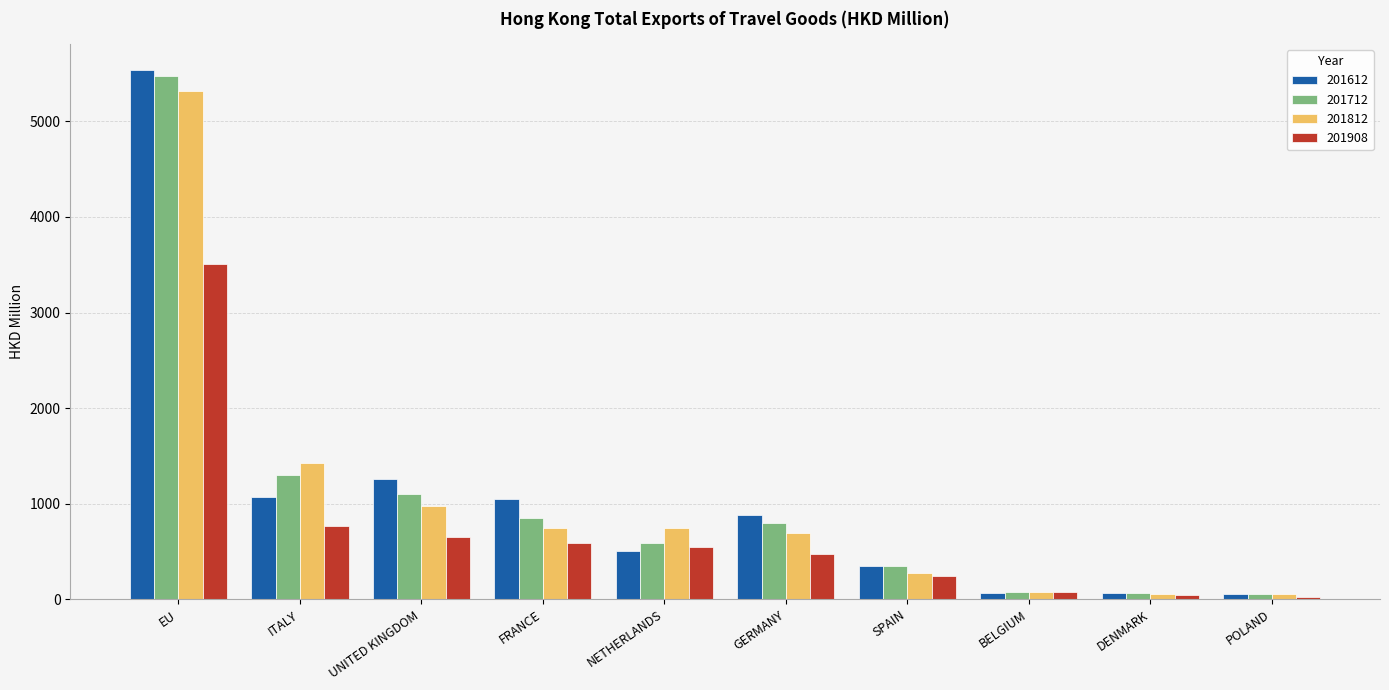

Read the 201908 value at NETHERLANDS.

545.4